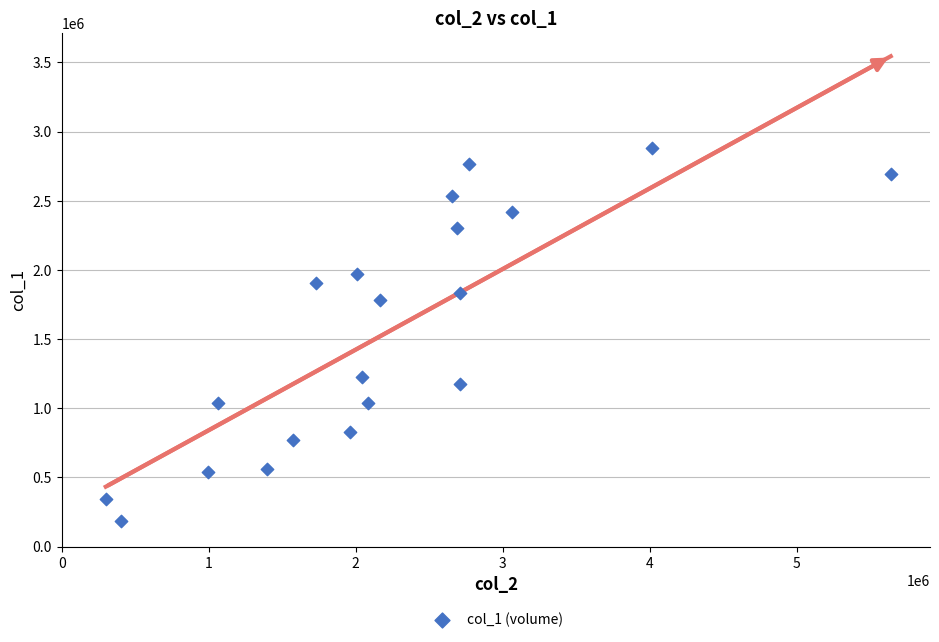

What Y value in the scatter plot is closest to 1530500?

1785000